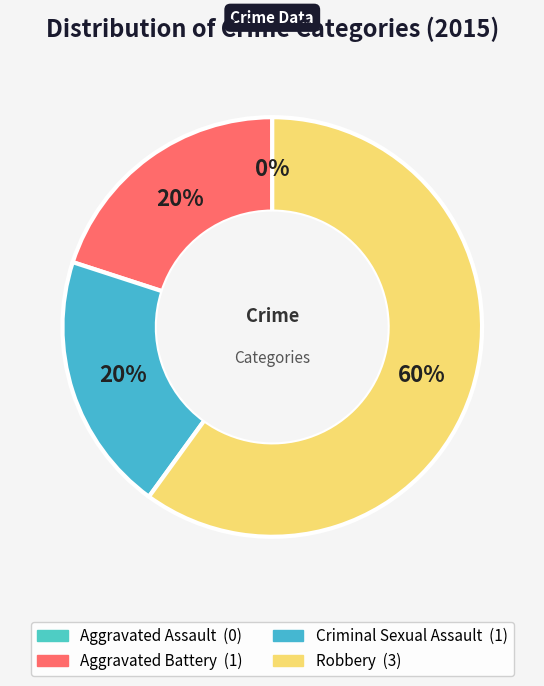

Which category has the smallest portion of the pie?

Aggravated Assault